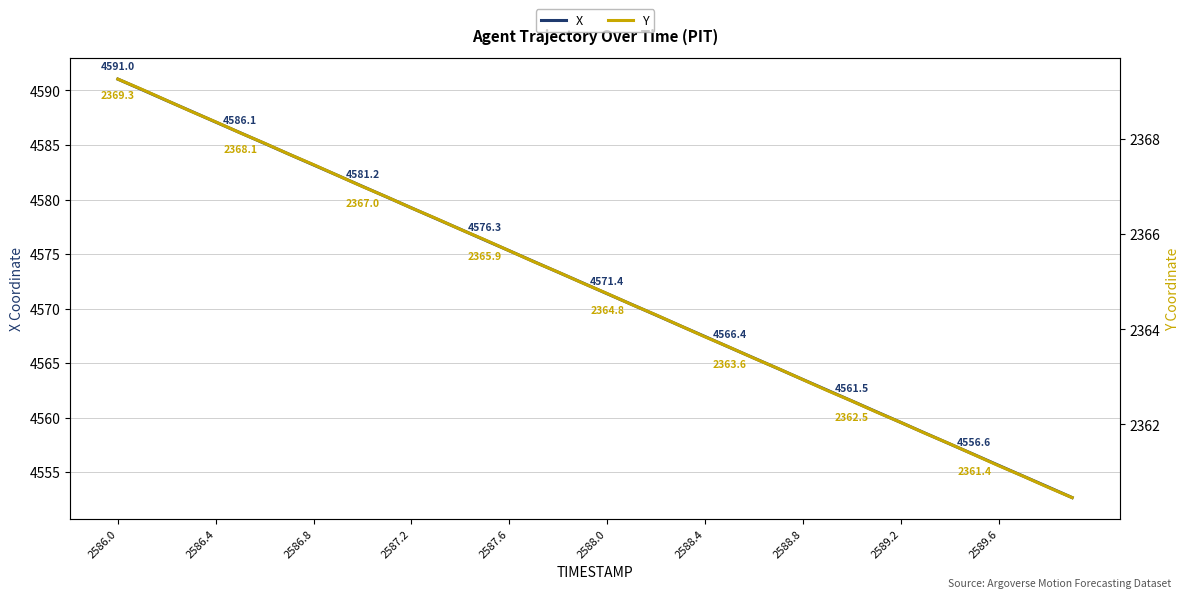

What is the lowest value of the X series?

4552.7